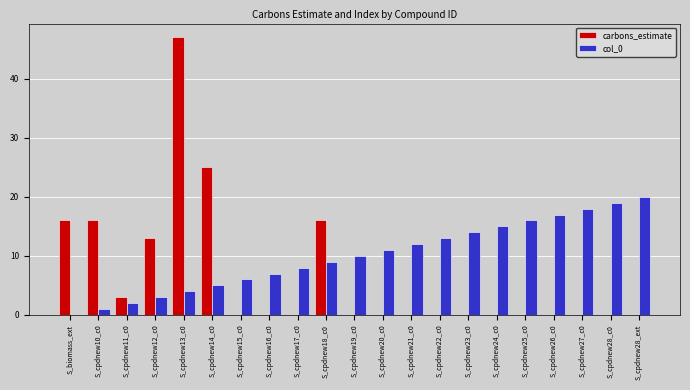

At which category is the sum across all series the highest?

S_cpdnew13_c0